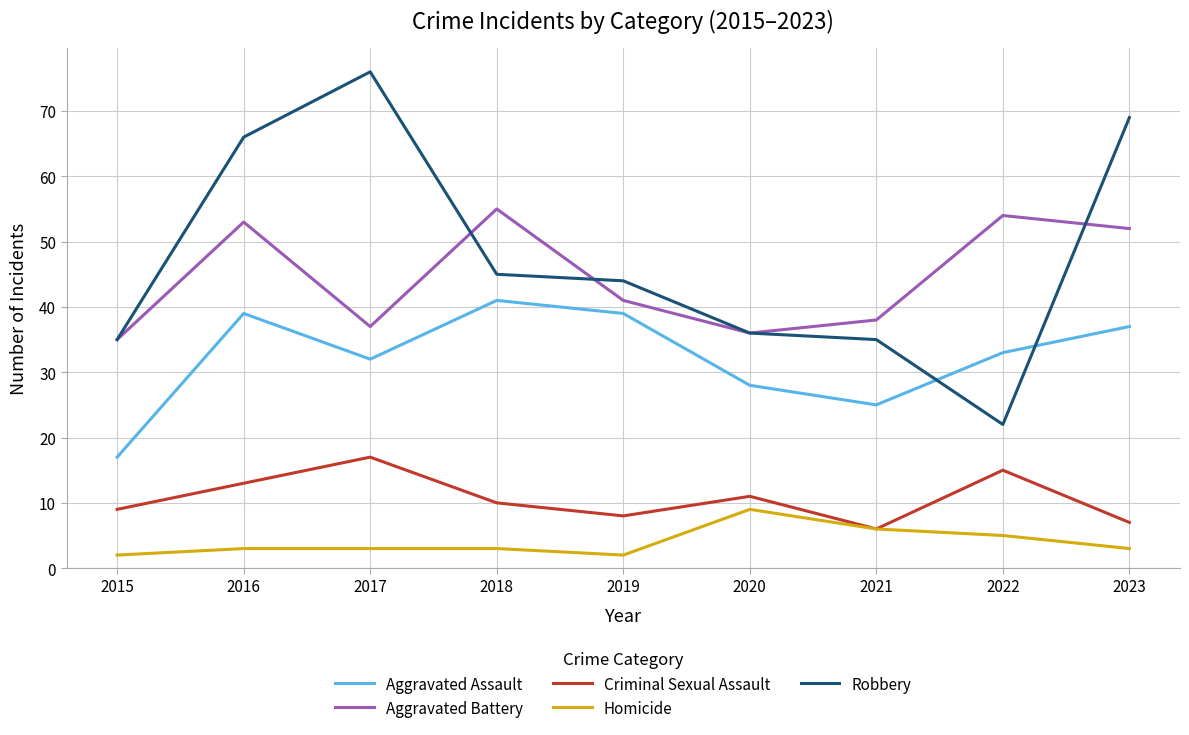

Read the Robbery value at 2015.

35